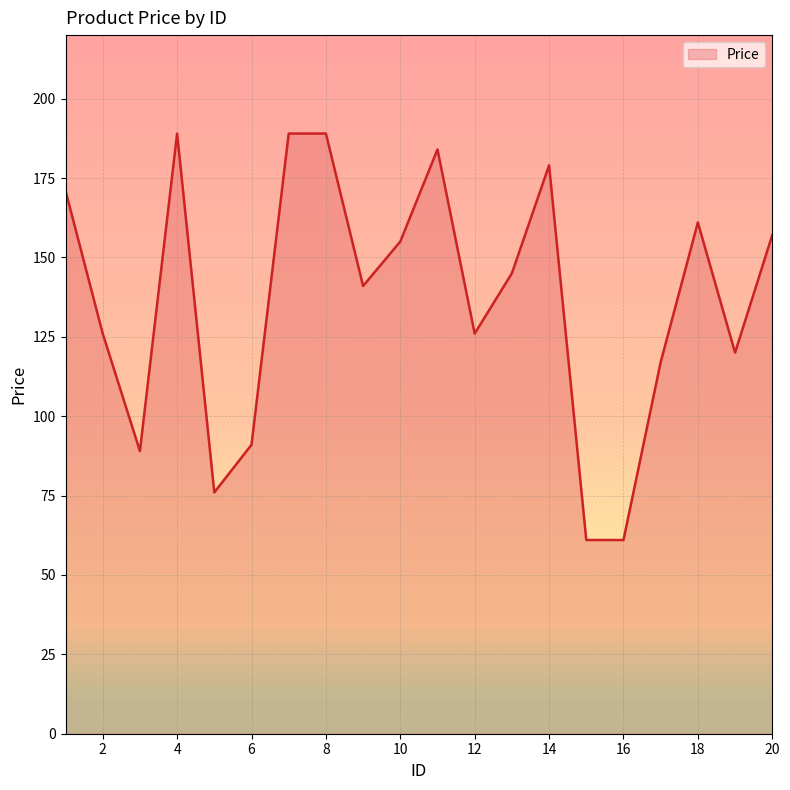

What is the sum of the values at 15 and 17?

178